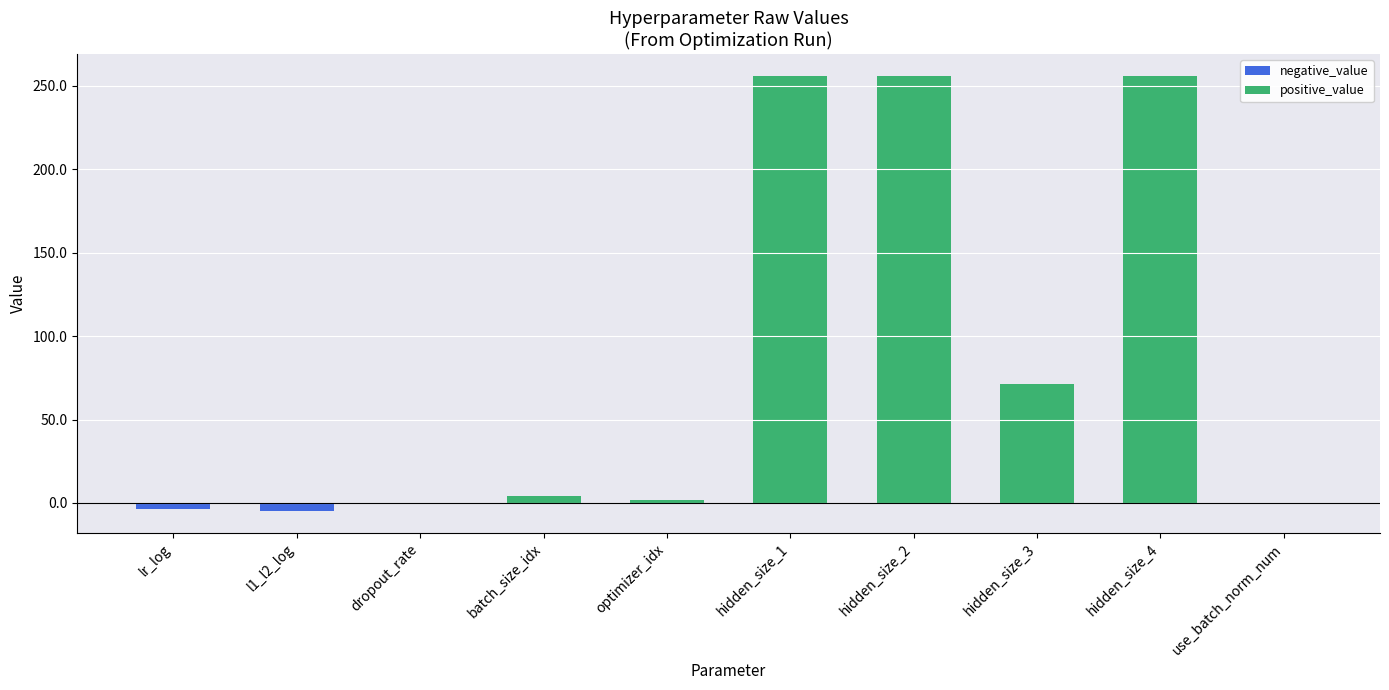

What is the greatest value displayed?

256.0